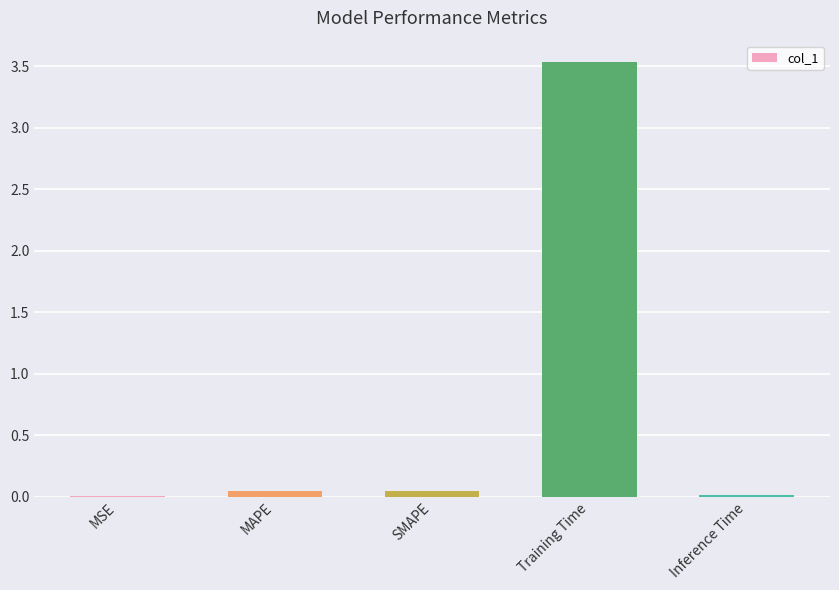

At which category does the chart reach its peak across all series?

Training Time